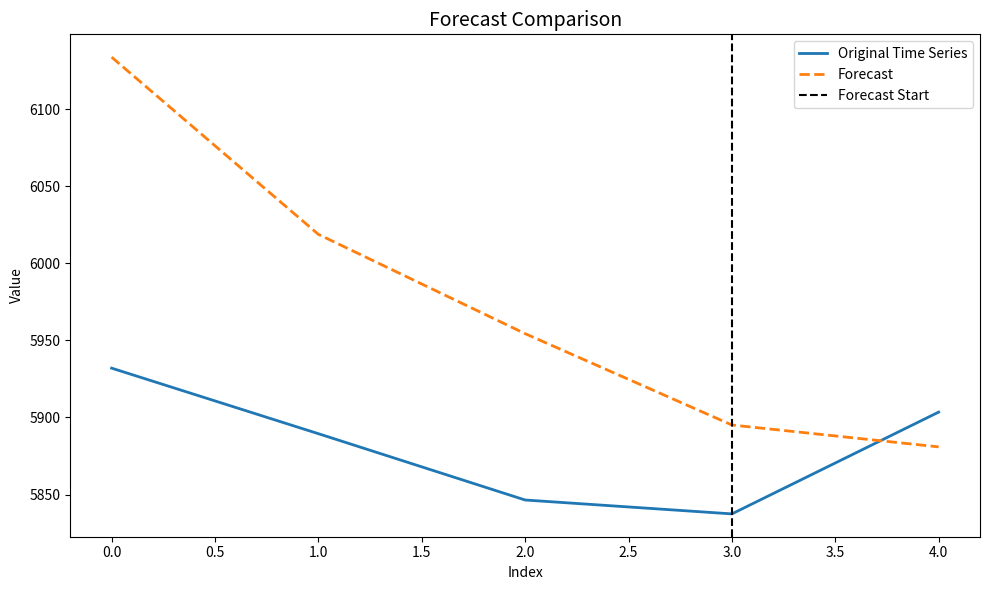

At how many categories does at least one series exceed 5910?

3